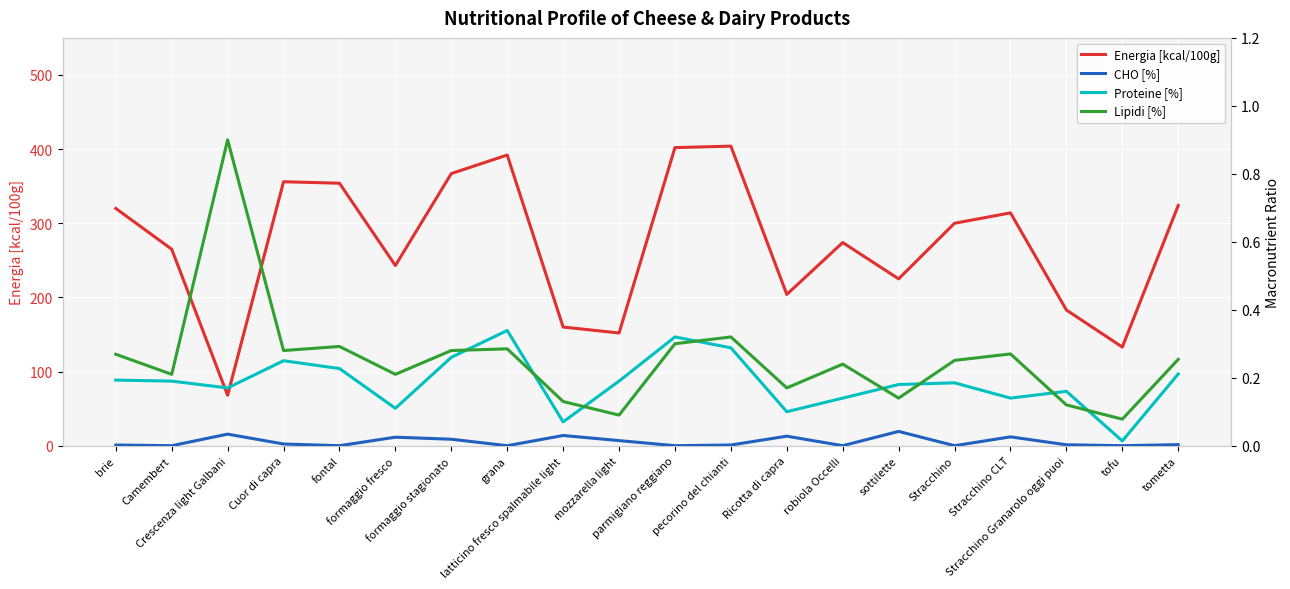

What is the sum of all CHO [%] values?

0.2